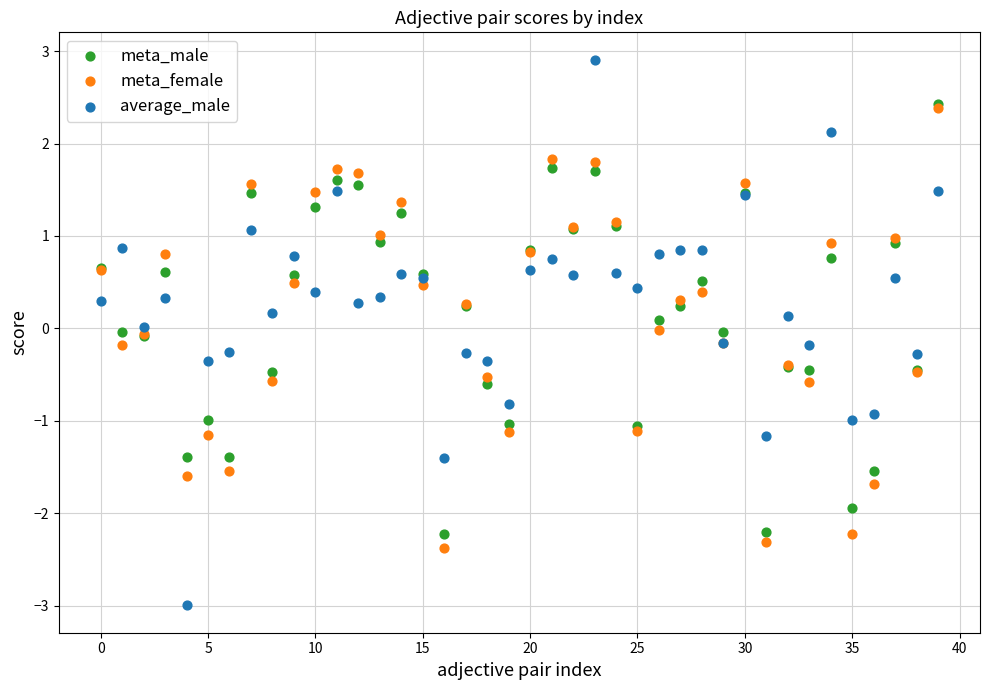

What are all the series names shown in the legend?

meta_male, meta_female, average_male